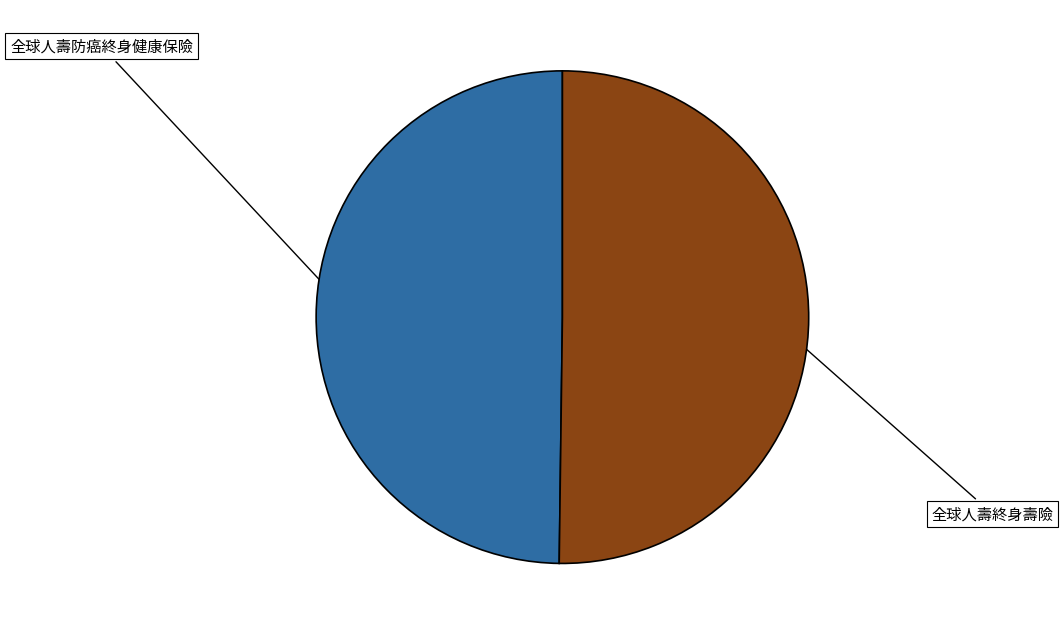

How many slices are in this pie chart?

2